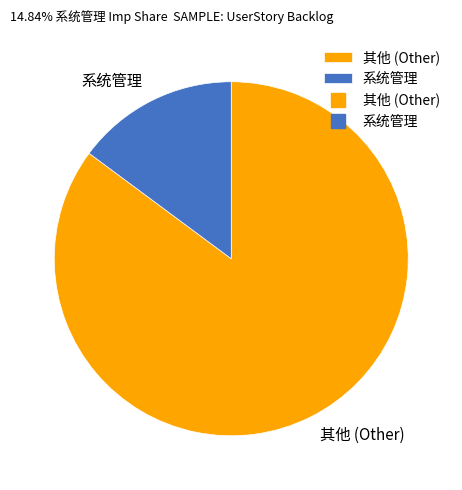

Rank the categories by value from lowest to highest.

系统管理, 其他 (Other)